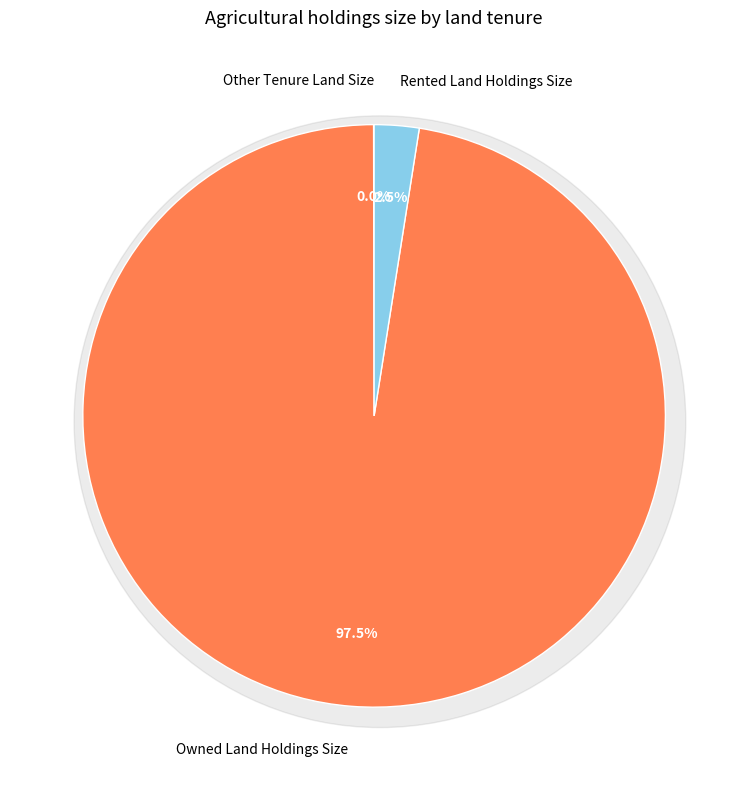

Is there a majority slice in this chart?

Yes